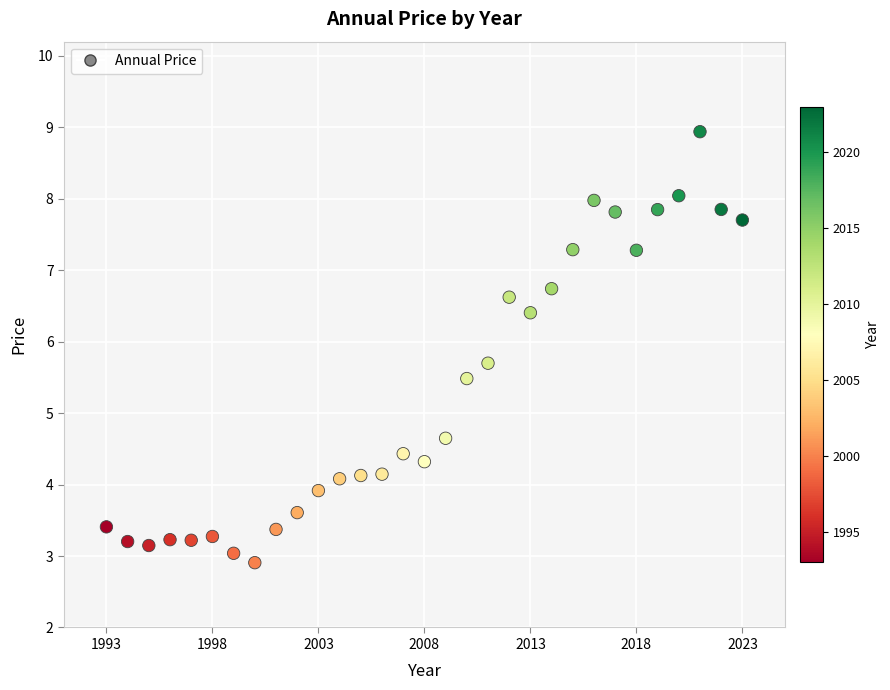

What Y value in the scatter plot is closest to 5?

4.6